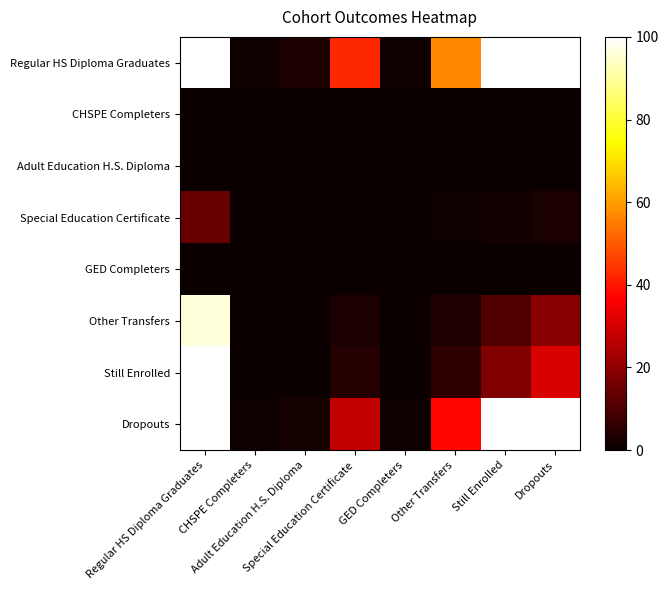

How many categories are shown in the chart?

8